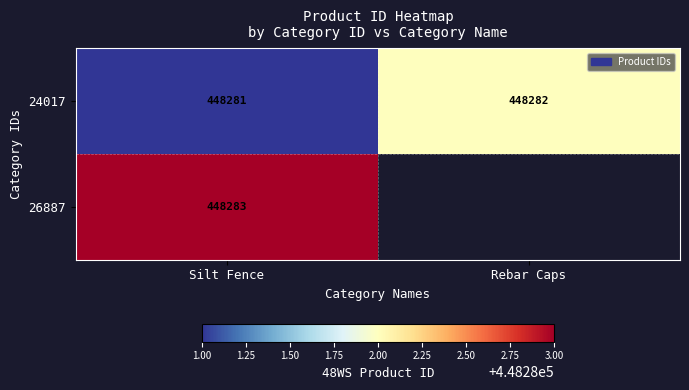

What is the sum of all 24017 values?

896563